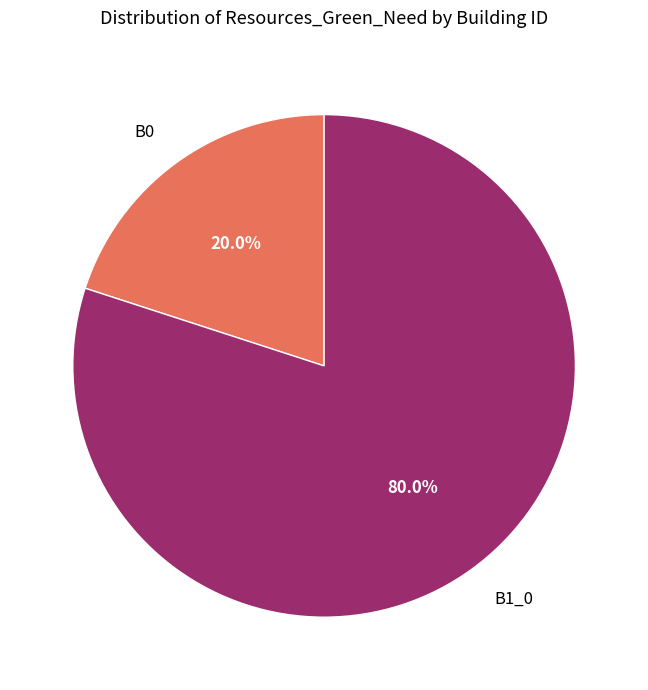

What is the ratio of the value at B1_0 to the value at B0?

4.0